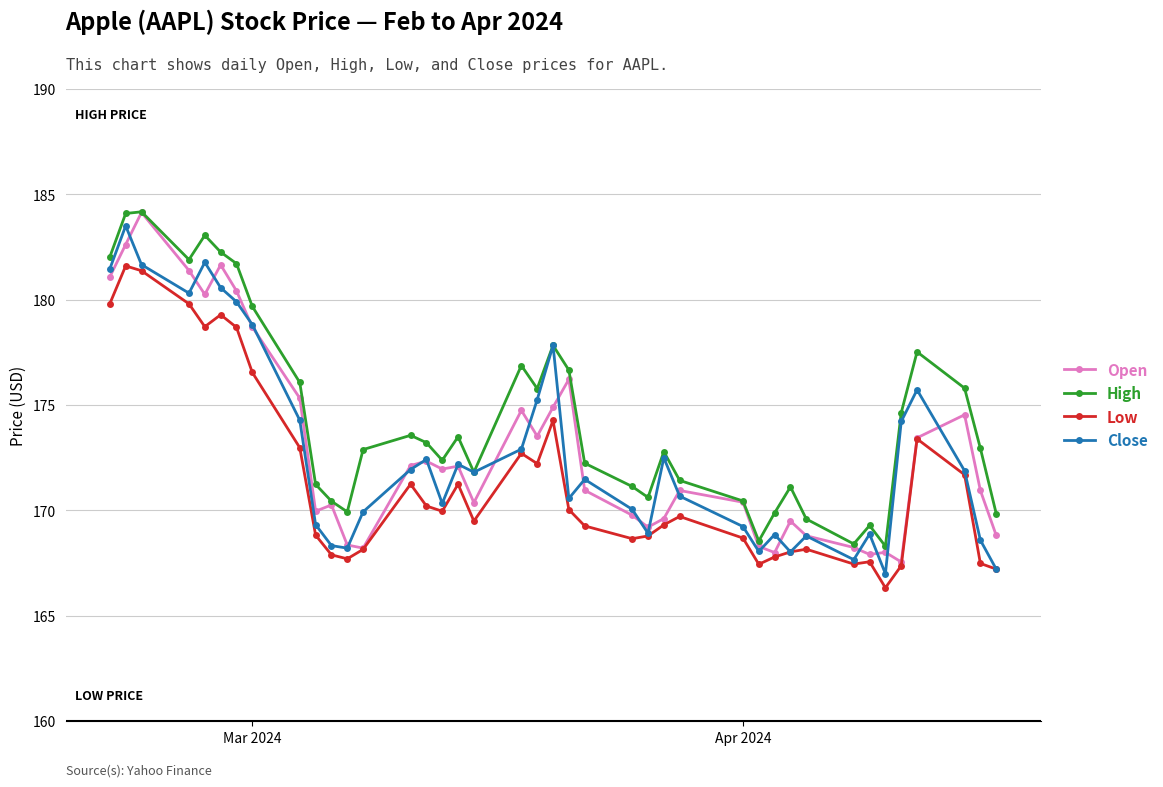

At how many categories does at least one series exceed 177?

10